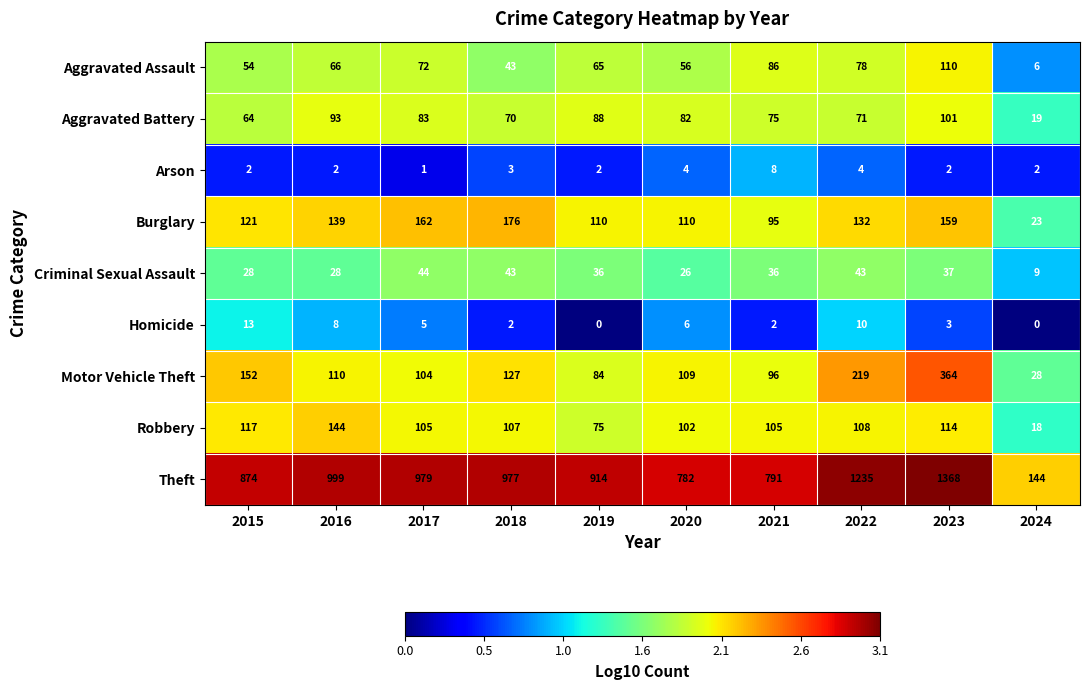

What is the total value across all series at 2018?

1548